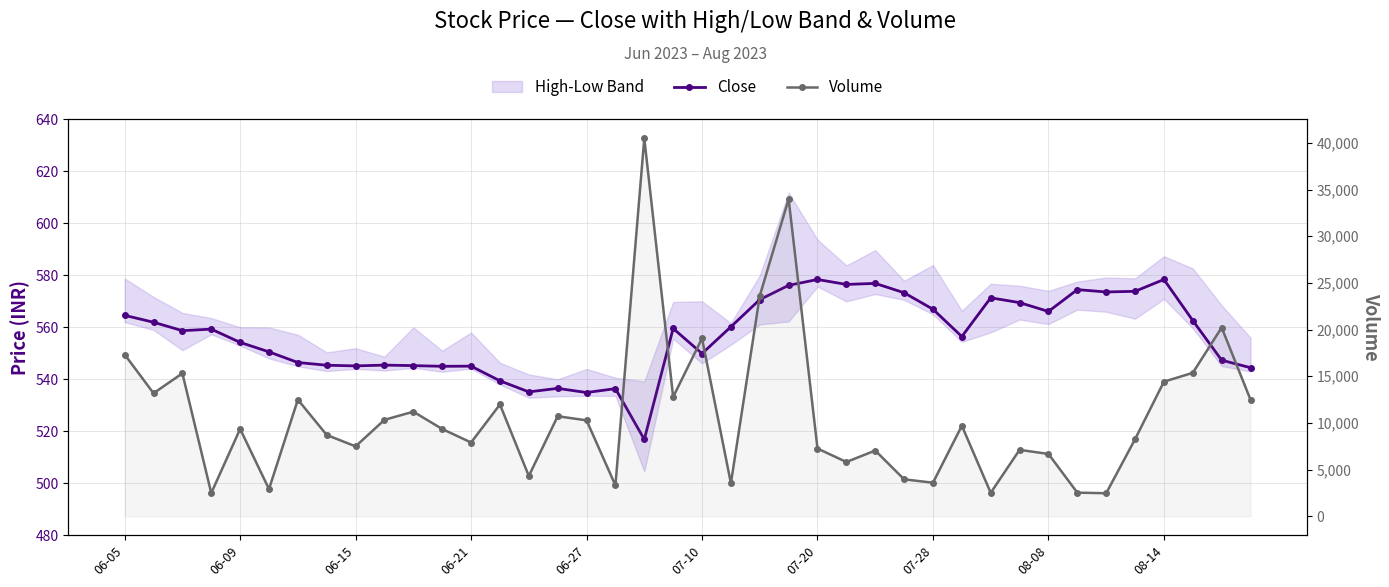

True or false: Volume and Close intersect in this chart.

False